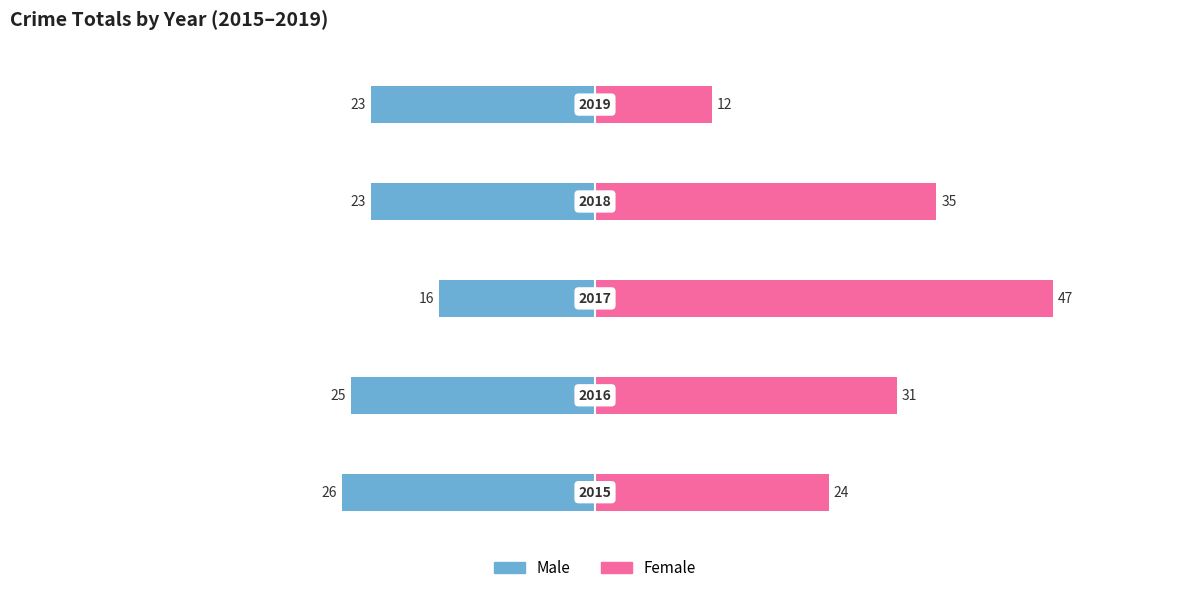

How many data points in Female are above 31?

2